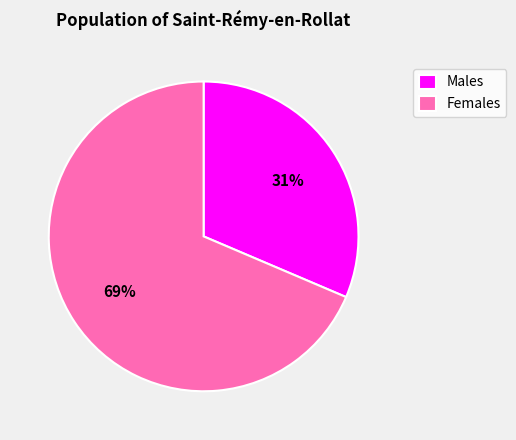

Is it true that Females is 55% of the pie?

False